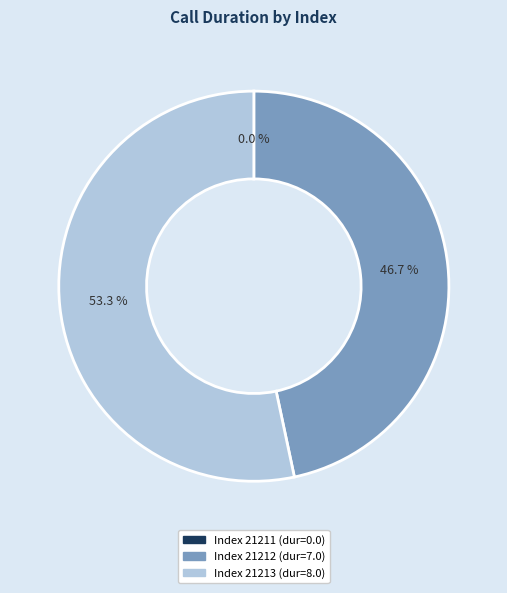

Is there any slice that represents more than half of the pie?

Yes